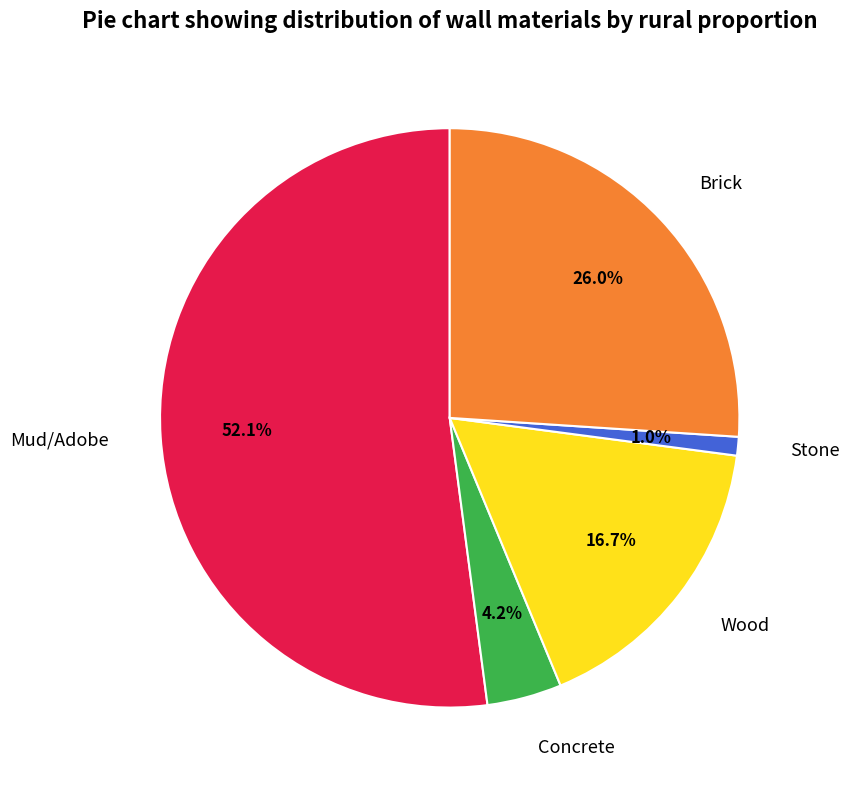

How many slices are in this pie chart?

5